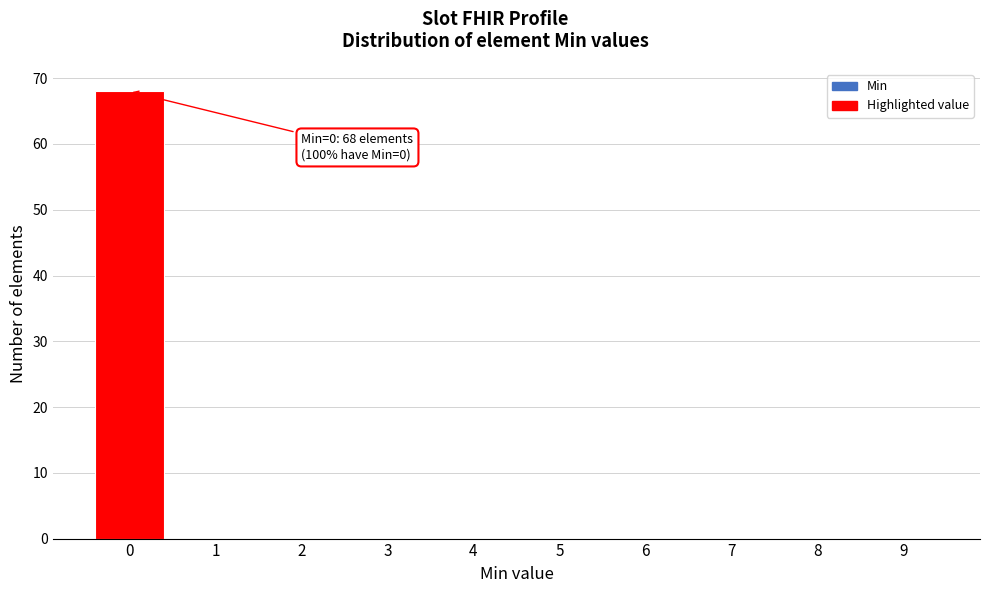

Which range on the x-axis has the tallest bar?

-0.5 to 0.5